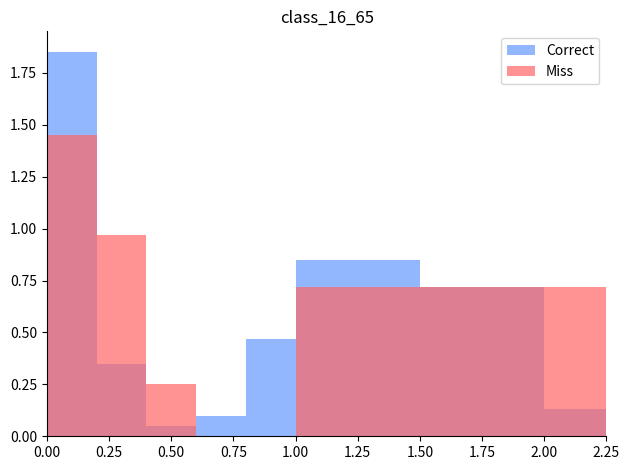

The Correct series shows 1.0 at 1.50. True or false?

False